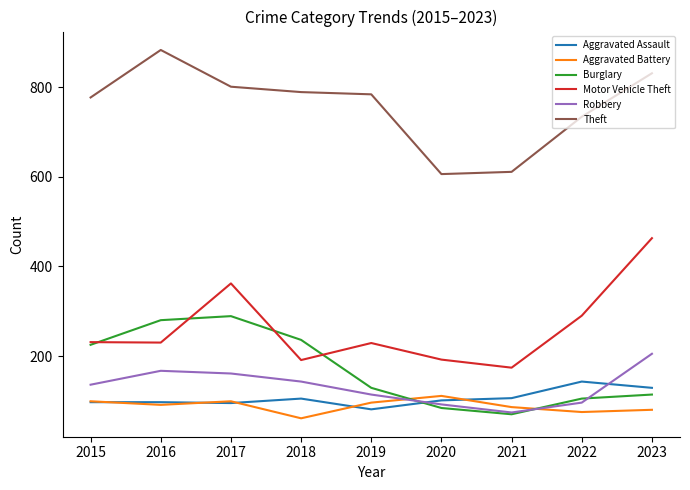

Between 2015 and 2016, which series saw the biggest shift?

Theft